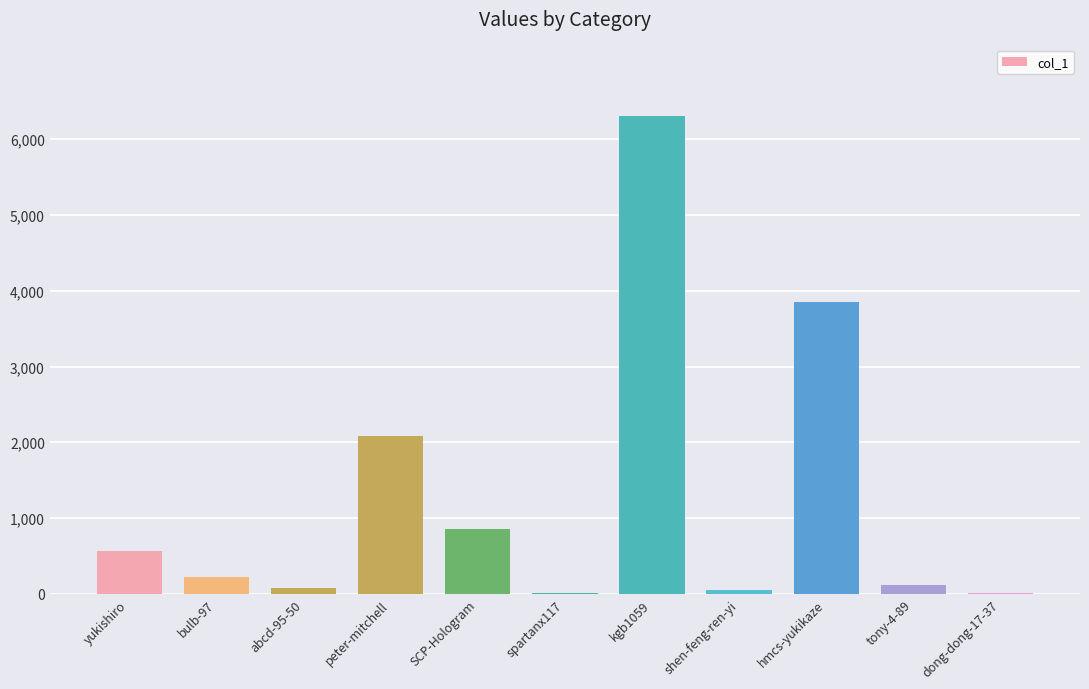

At which label is the value closest to 3155?

hmcs-yukikaze